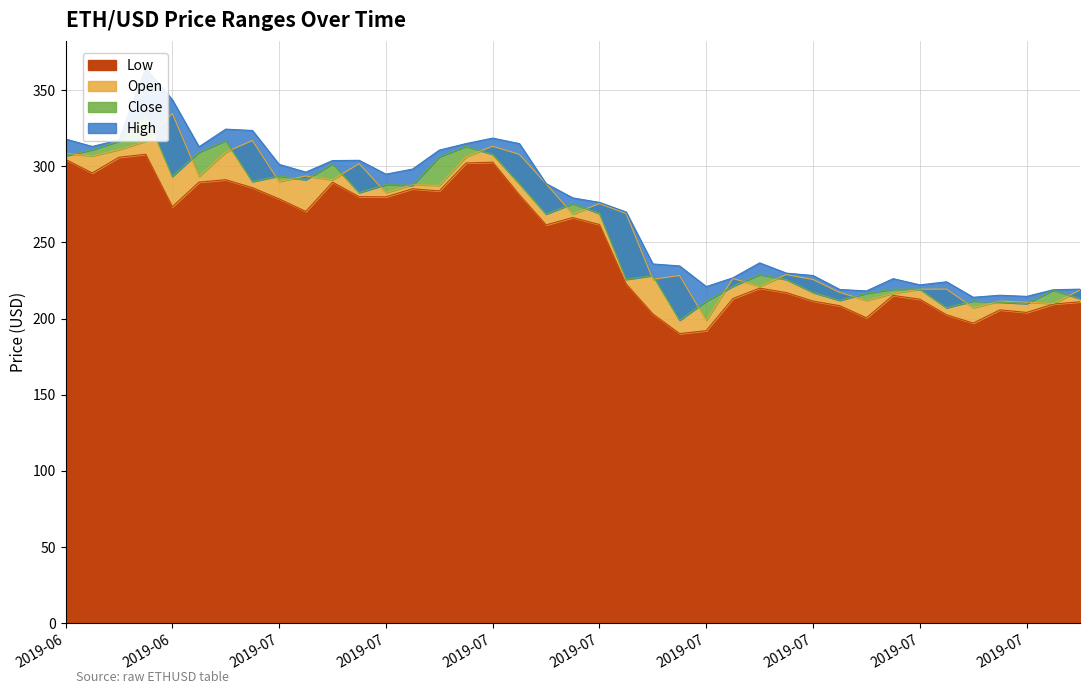

What is the label of the 16th point from the left?

2019-07-16